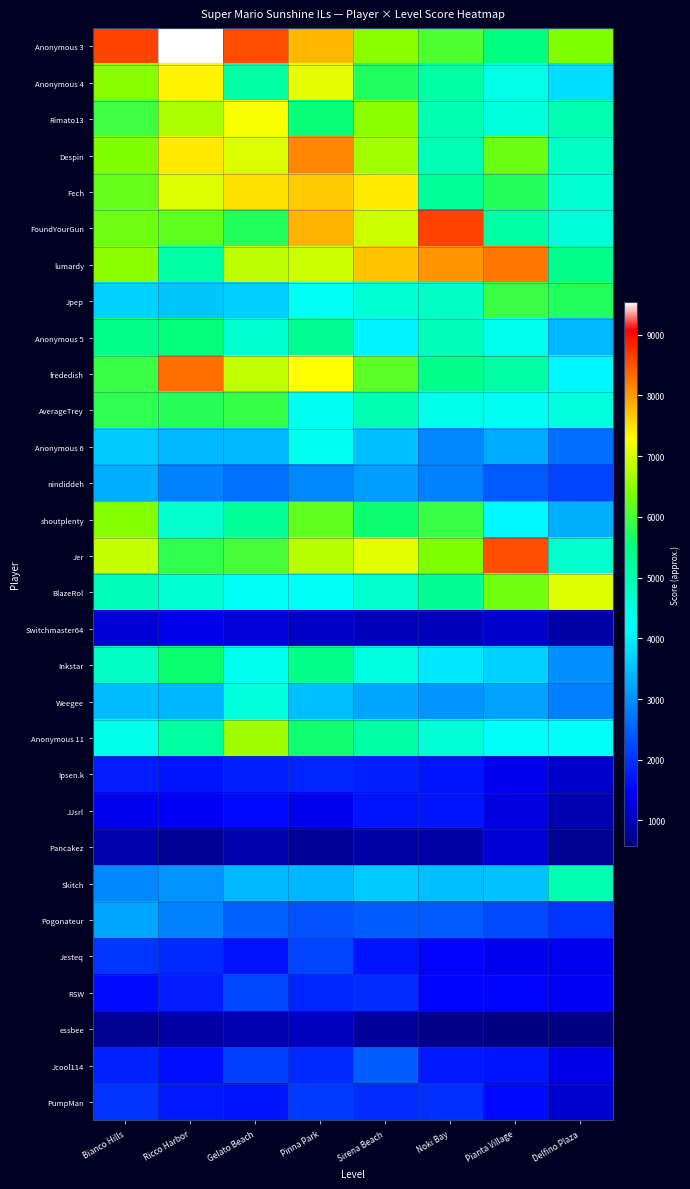

Reading right to left, list all the values displayed in this chart.

Anonymous 3: Delfino Plaza=6390.7	Pianta Village=5486.0	Noki Bay=6059.1	Sirena Beach=6463.1	Pinna Park=7795.8	Gelato Beach=8550.6	Ricco Harbor=9538.5	Bianco Hills=8618.3
Anonymous 4: Delfino Plaza=3801.4	Pianta Village=4432.7	Noki Bay=5114.8	Sirena Beach=5725.6	Pinna Park=7118.3	Gelato Beach=5108.4	Ricco Harbor=7385.4	Bianco Hills=6454.2
Rimato13: Delfino Plaza=4982.3	Pianta Village=4524.4	Noki Bay=4978.3	Sirena Beach=6491.3	Pinna Park=5567.0	Gelato Beach=7256.4	Ricco Harbor=6707.4	Bianco Hills=5938.3
Despin: Delfino Plaza=4759.8	Pianta Village=6258.3	Noki Bay=4922.9	Sirena Beach=6647.2	Pinna Park=8126.3	Gelato Beach=7021.3	Ricco Harbor=7445.8	Bianco Hills=6392.2
Fech: Delfino Plaza=4633.1	Pianta Village=5771.7	Noki Bay=5240.3	Sirena Beach=7431.0	Pinna Park=7660.5	Gelato Beach=7521.6	Ricco Harbor=7050.4	Bianco Hills=6225.4
FoundYourGun: Delfino Plaza=4563.3	Pianta Village=5084.2	Noki Bay=8621.8	Sirena Beach=6931.0	Pinna Park=7806.9	Gelato Beach=5751.6	Ricco Harbor=6180.2	Bianco Hills=6280.9
lumardy: Delfino Plaza=5400.5	Pianta Village=8254.5	Noki Bay=8044.7	Sirena Beach=7685.3	Pinna Park=6930.3	Gelato Beach=6833.1	Ricco Harbor=5112.1	Bianco Hills=6509.3
Jpep: Delfino Plaza=5752.9	Pianta Village=5923.7	Noki Bay=4762.5	Sirena Beach=4647.2	Pinna Park=4273.3	Gelato Beach=3644.0	Ricco Harbor=3555.8	Bianco Hills=3697.2
Anonymous 5: Delfino Plaza=3414.6	Pianta Village=4326.5	Noki Bay=4895.8	Sirena Beach=4041.9	Pinna Park=5294.7	Gelato Beach=4643.8	Ricco Harbor=5519.0	Bianco Hills=5386.2
frededish: Delfino Plaza=4083.9	Pianta Village=5127.7	Noki Bay=5373.7	Sirena Beach=6156.1	Pinna Park=7305.9	Gelato Beach=6859.8	Ricco Harbor=8302.6	Bianco Hills=5913.5
AverageTrey: Delfino Plaza=4511.2	Pianta Village=4298.3	Noki Bay=4405.2	Sirena Beach=4970.5	Pinna Park=4316.3	Gelato Beach=5884.0	Ricco Harbor=5776.6	Bianco Hills=5828.3
Anonymous 6: Delfino Plaza=2632.8	Pianta Village=3287.8	Noki Bay=2892.1	Sirena Beach=3497.2	Pinna Park=4314.3	Gelato Beach=3420.5	Ricco Harbor=3420.8	Bianco Hills=3618.8
nindiddeh: Delfino Plaza=2197.5	Pianta Village=2418.9	Noki Bay=2849.1	Sirena Beach=3153.9	Pinna Park=2911.9	Gelato Beach=2675.4	Ricco Harbor=2860.9	Bianco Hills=3309.9
shoutplenty: Delfino Plaza=3337.4	Pianta Village=4110.7	Noki Bay=5900.2	Sirena Beach=5582.5	Pinna Park=6164.7	Gelato Beach=5251.7	Ricco Harbor=4682.7	Bianco Hills=6422.2
Jer: Delfino Plaza=4692.6	Pianta Village=8530.1	Noki Bay=6401.5	Sirena Beach=7098.9	Pinna Park=6790.2	Gelato Beach=6007.4	Ricco Harbor=5852.4	Bianco Hills=6883.7
BlazeRol: Delfino Plaza=7067.5	Pianta Village=6288.8	Noki Bay=5317.2	Sirena Beach=4706.0	Pinna Park=4246.3	Gelato Beach=4235.8	Ricco Harbor=4636.9	Bianco Hills=4877.4
Switchmaster64: Delfino Plaza=866.1	Pianta Village=1108.9	Noki Bay=1003.7	Sirena Beach=999.9	Pinna Park=1097.7	Gelato Beach=1233.6	Ricco Harbor=1338.2	Bianco Hills=1203.9
Inkstar: Delfino Plaza=3003.4	Pianta Village=3703.8	Noki Bay=3947.5	Sirena Beach=4475.5	Pinna Park=5382.8	Gelato Beach=4332.4	Ricco Harbor=5590.3	Bianco Hills=4790.2
Weegee: Delfino Plaza=2822.9	Pianta Village=3170.5	Noki Bay=3061.6	Sirena Beach=3225.8	Pinna Park=3492.2	Gelato Beach=4500.2	Ricco Harbor=3399.0	Bianco Hills=3476.5
Anonymous 11: Delfino Plaza=4227.8	Pianta Village=4216.7	Noki Bay=4595.1	Sirena Beach=5122.8	Pinna Park=5630.2	Gelato Beach=6618.9	Ricco Harbor=5163.8	Bianco Hills=4364.4
Ipsen.k: Delfino Plaza=1124.2	Pianta Village=1366.8	Noki Bay=1691.1	Sirena Beach=1817.2	Pinna Park=1871.0	Gelato Beach=1815.8	Ricco Harbor=1708.4	Bianco Hills=1782.2
JJsrl: Delfino Plaza=923.4	Pianta Village=1262.1	Noki Bay=1708.0	Sirena Beach=1680.7	Pinna Park=1352.2	Gelato Beach=1567.9	Ricco Harbor=1433.6	Bianco Hills=1363.7
Pancakez: Delfino Plaza=711.3	Pianta Village=1200.0	Noki Bay=856.6	Sirena Beach=868.2	Pinna Park=767.3	Gelato Beach=902.8	Ricco Harbor=724.8	Bianco Hills=902.8
Skitch: Delfino Plaza=4992.7	Pianta Village=3524.9	Noki Bay=3498.3	Sirena Beach=3600.6	Pinna Park=3401.2	Gelato Beach=3420.0	Ricco Harbor=3038.9	Bianco Hills=2896.0
Pogonateur: Delfino Plaza=2032.7	Pianta Village=2254.0	Noki Bay=2421.5	Sirena Beach=2464.4	Pinna Park=2341.3	Gelato Beach=2471.1	Ricco Harbor=2850.2	Bianco Hills=3231.5
Jesteq: Delfino Plaza=1370.8	Pianta Village=1347.9	Noki Bay=1493.2	Sirena Beach=1686.2	Pinna Park=2191.4	Gelato Beach=1669.4	Ricco Harbor=1914.4	Bianco Hills=2043.9
RSW: Delfino Plaza=1419.8	Pianta Village=1522.3	Noki Bay=1514.7	Sirena Beach=1956.8	Pinna Park=1862.8	Gelato Beach=2234.0	Ricco Harbor=1780.0	Bianco Hills=1593.6
essbee: Delfino Plaza=575.9	Pianta Village=607.6	Noki Bay=659.0	Sirena Beach=772.9	Pinna Park=1019.2	Gelato Beach=915.8	Ricco Harbor=842.2	Bianco Hills=699.4
Jcool114: Delfino Plaza=1325.0	Pianta Village=1681.2	Noki Bay=1720.1	Sirena Beach=2466.1	Pinna Park=1922.3	Gelato Beach=2141.8	Ricco Harbor=1629.7	Bianco Hills=1846.1
PumpMan: Delfino Plaza=1149.7	Pianta Village=1570.1	Noki Bay=1984.3	Sirena Beach=1946.1	Pinna Park=2098.7	Gelato Beach=1682.4	Ricco Harbor=1732.0	Bianco Hills=2012.8